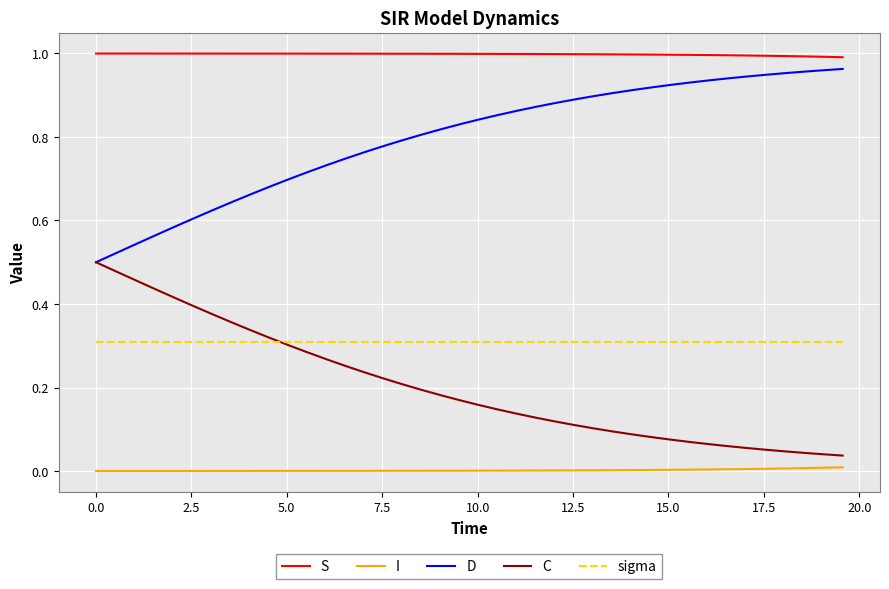

True or false: D and I cross at least once.

False